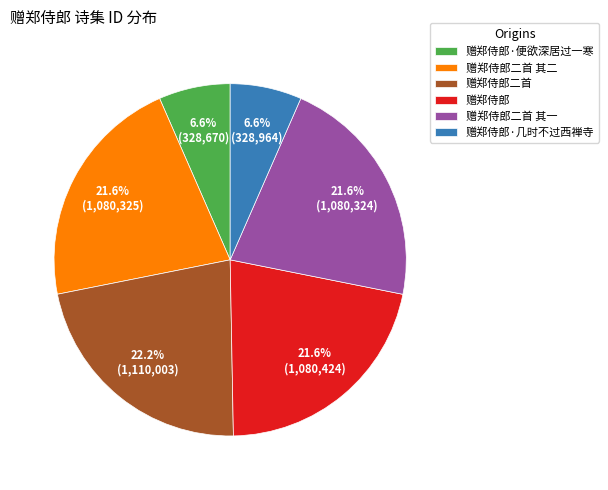

What is the largest slice in the pie chart?

赠郑侍郎二首